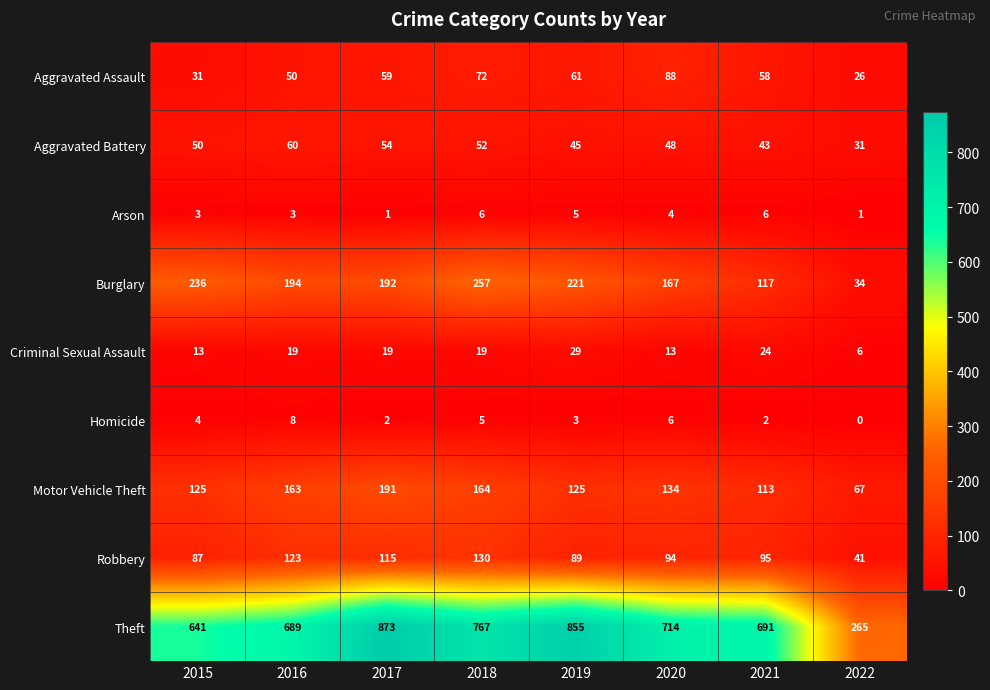

True or false: Aggravated Assault has a value of 21 at 2016.

False